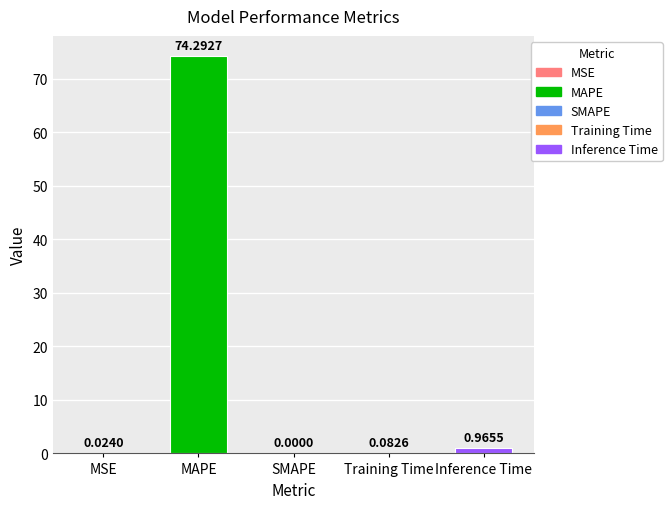

Which category has the highest value across all series?

MAPE